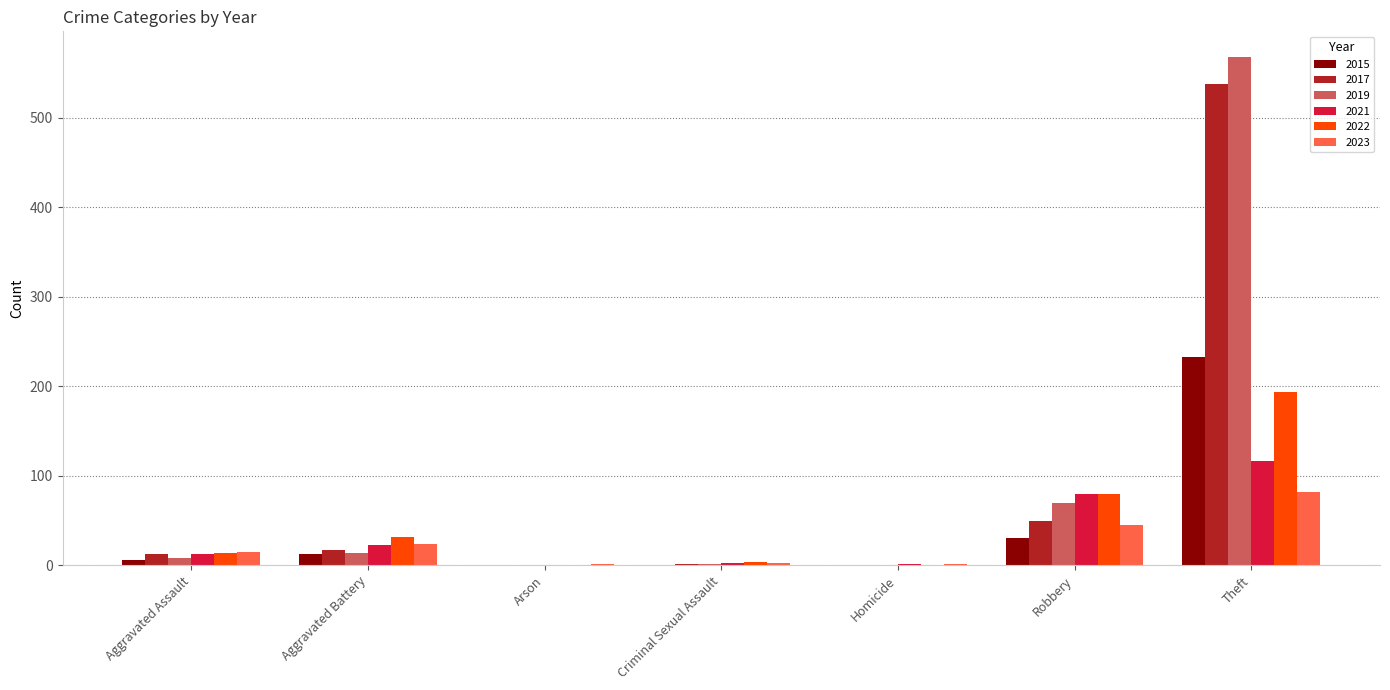

Which series has the largest range (max minus min)?

2019